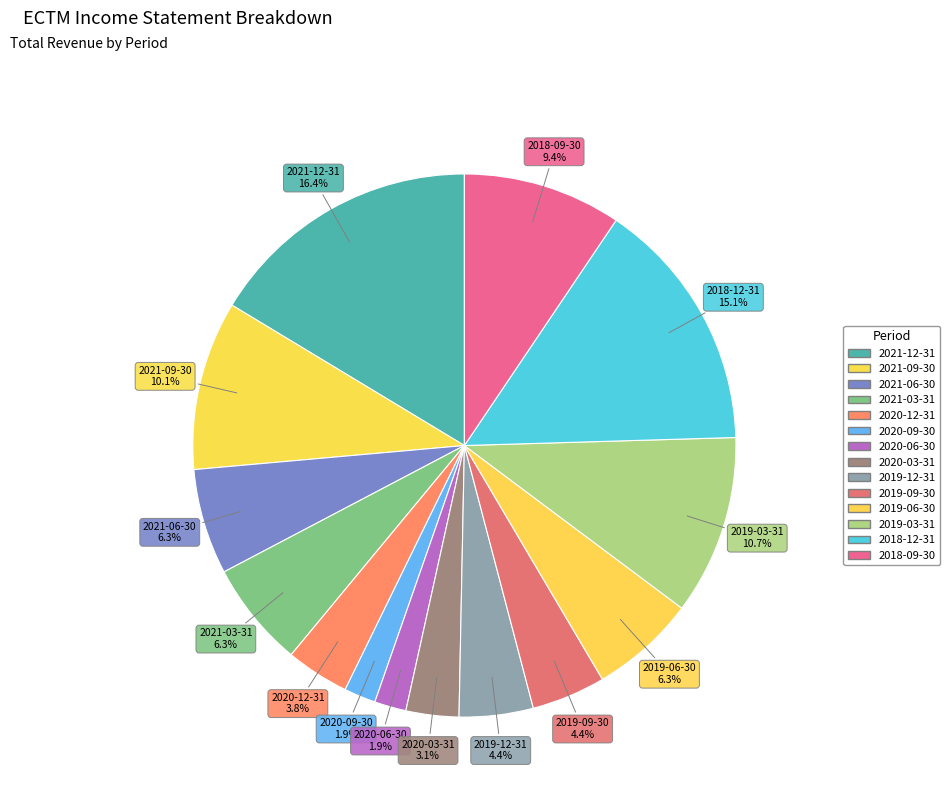

How many segments does this pie chart have?

14